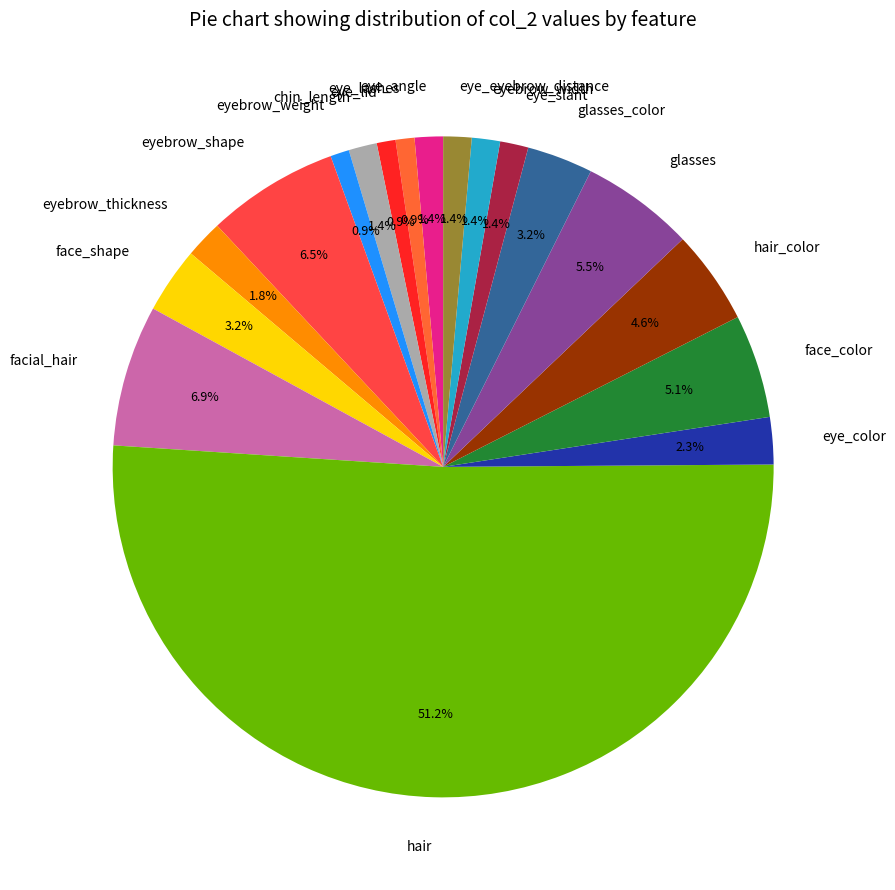

How many segments does this pie chart have?

18